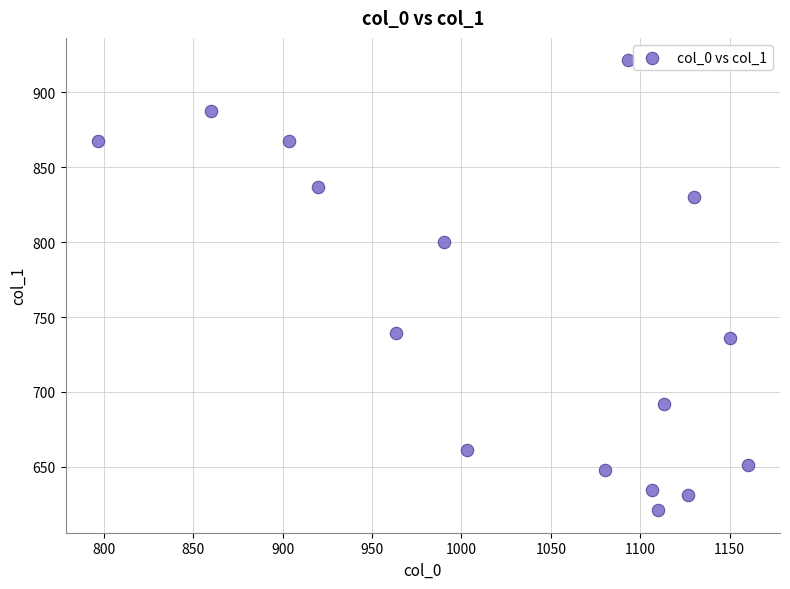

What is the range of Y values (max minus min)?

300.4